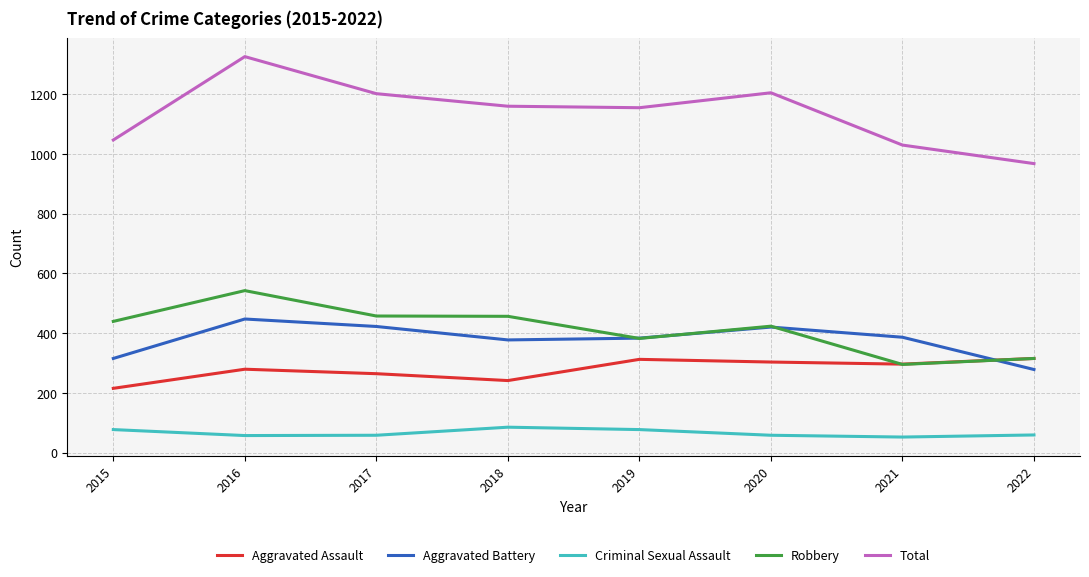

In Criminal Sexual Assault, how many points are higher than both neighbors (excluding endpoints)?

1